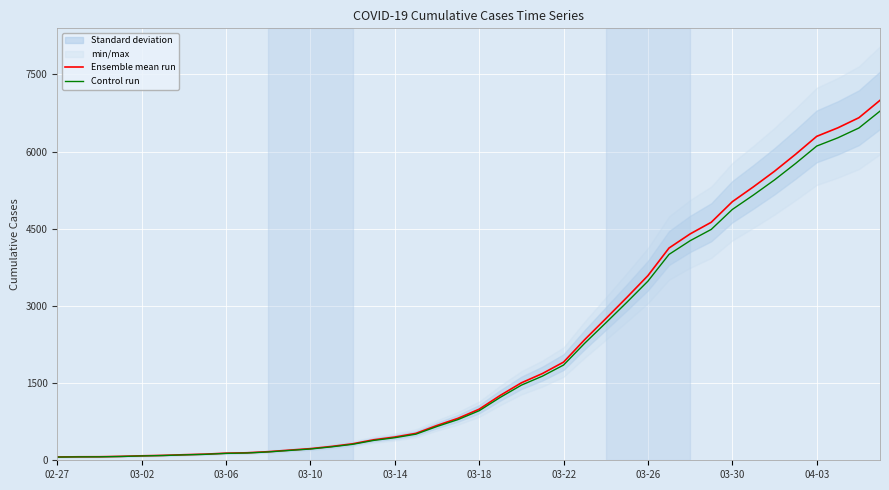

What is the value of the Ensemble mean run point at the 26th from the left?

2344.0